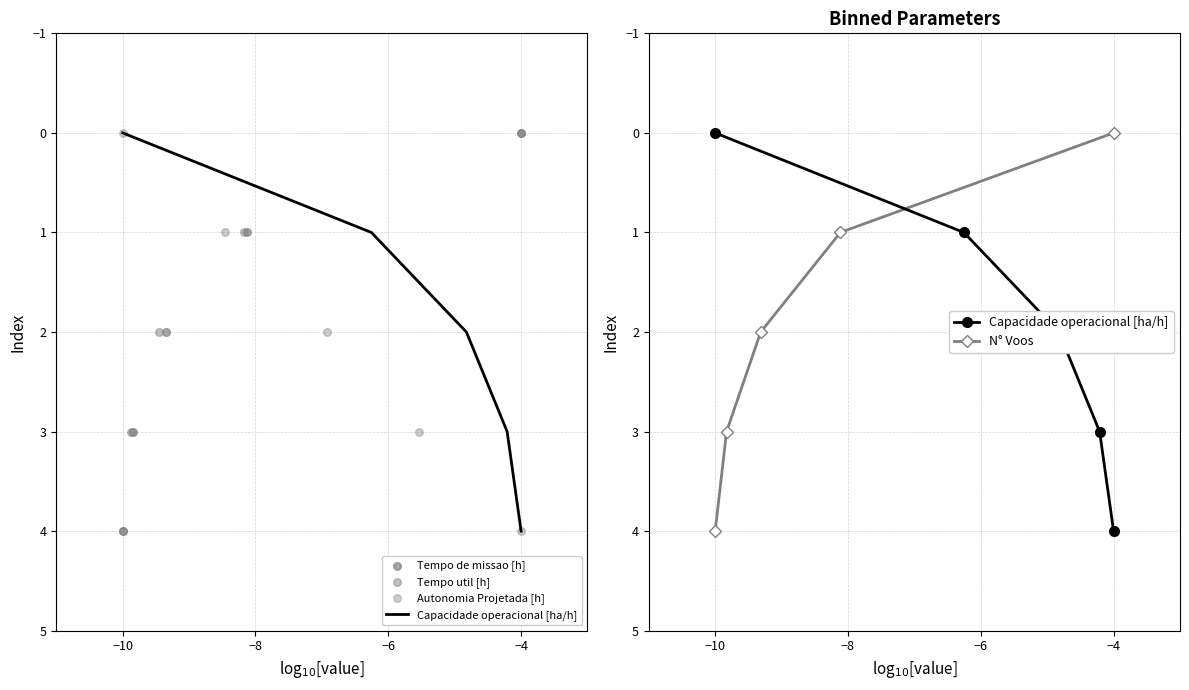

At how many categories does at least one series exceed 2?

2